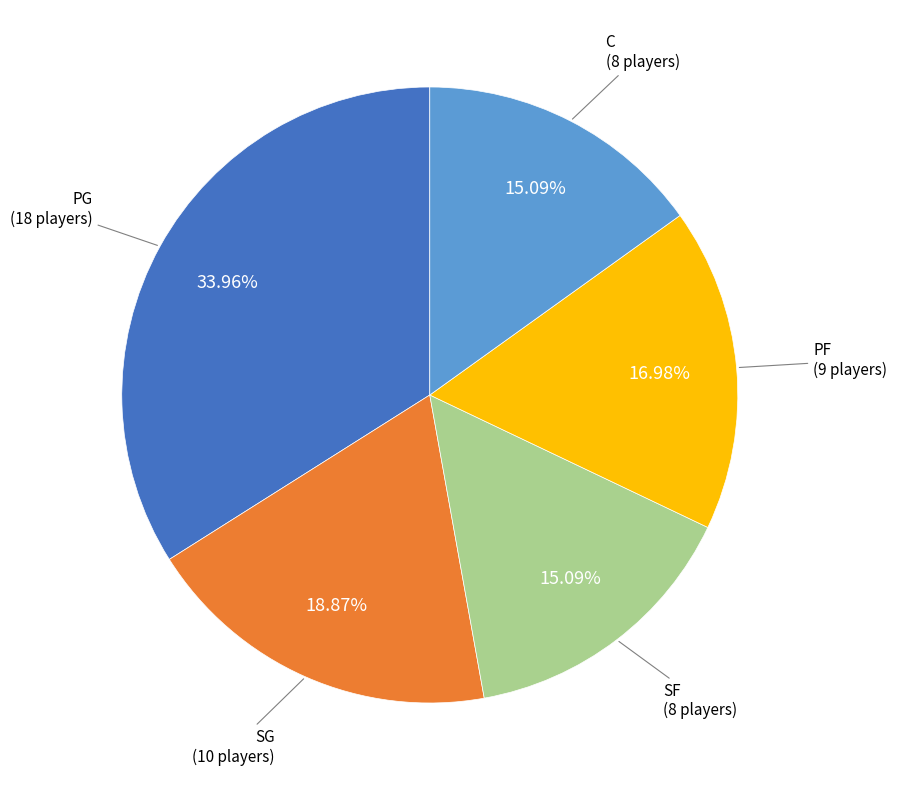

Does any single category account for the majority?

No